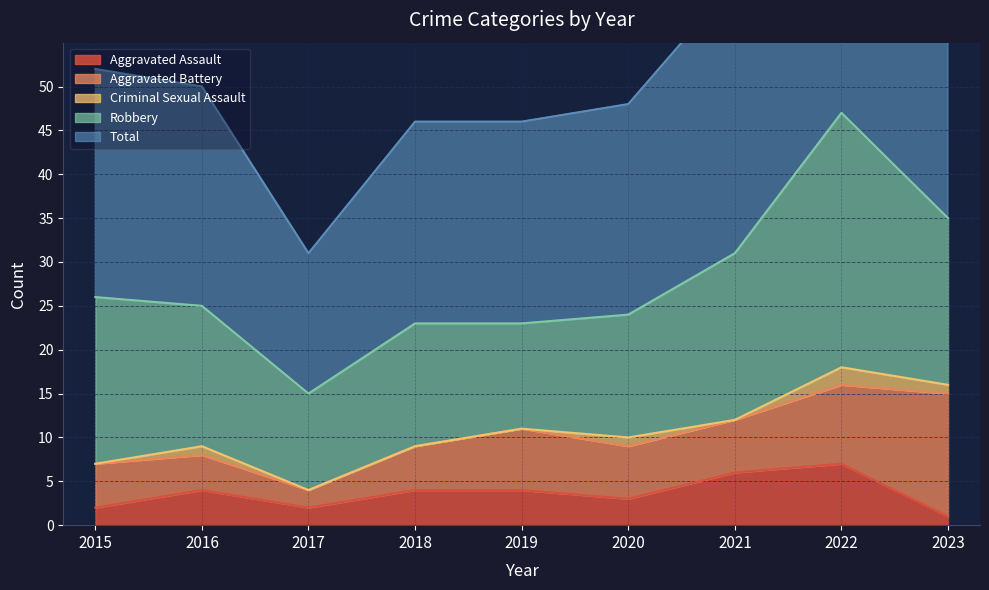

Read the Criminal Sexual Assault value at 2022.

2